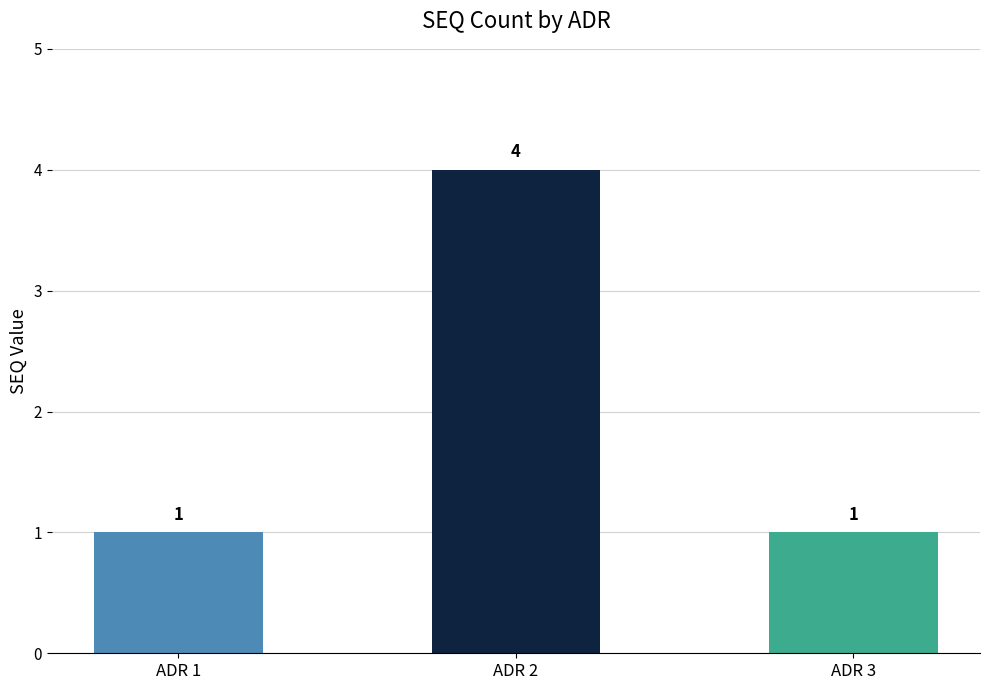

What is the sum of the values at ADR 3 and ADR 1?

2